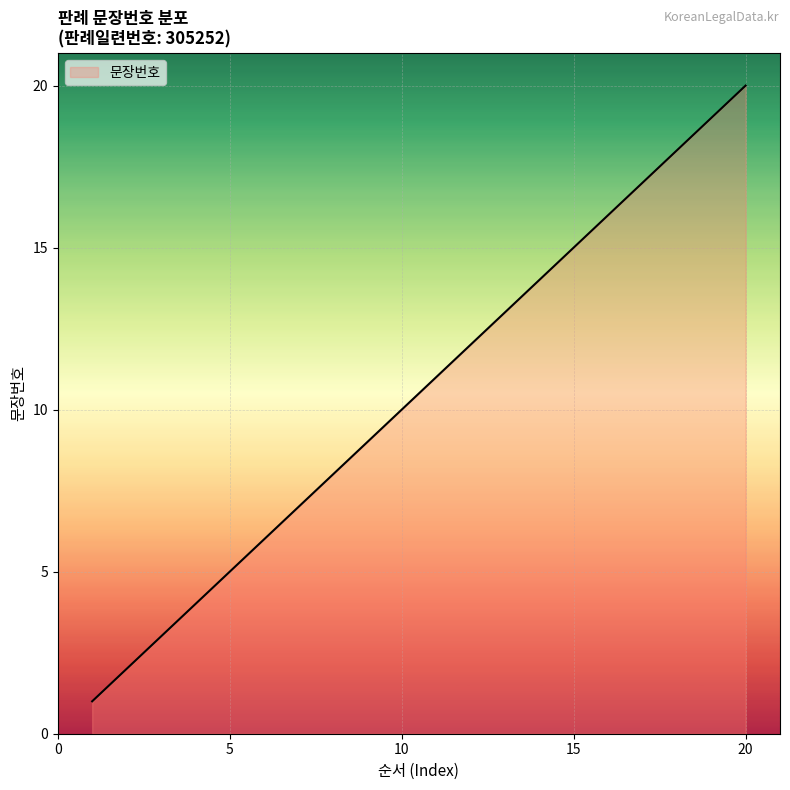

What is the difference between the maximum and minimum values?

19